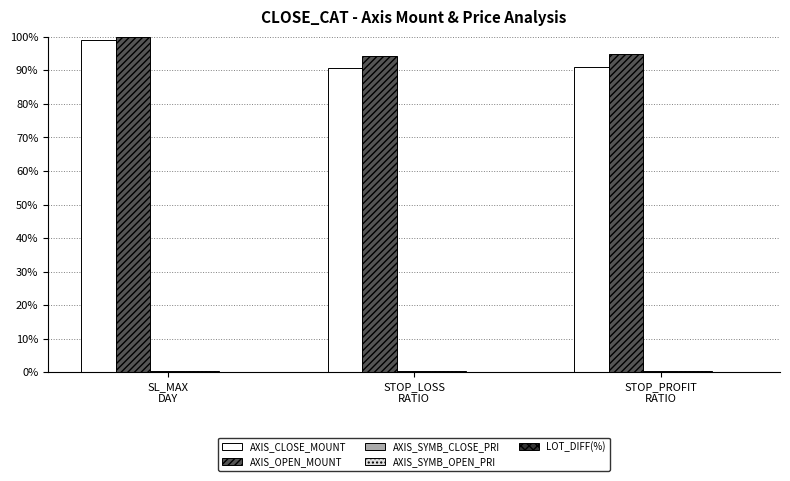

Are the bars grouped side by side (vs. stacked)?

Yes